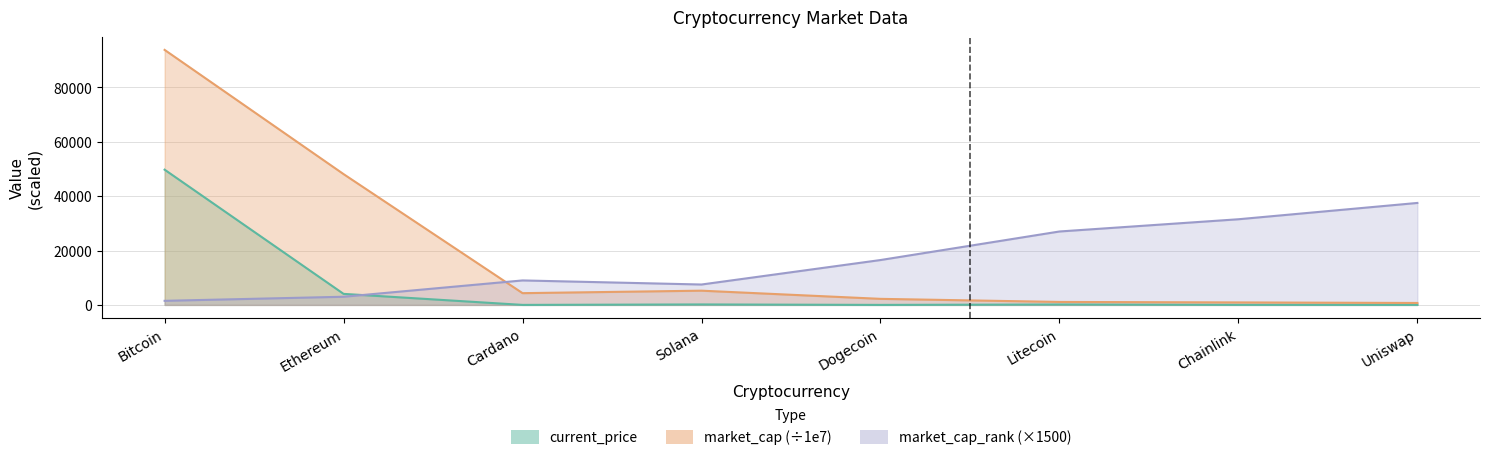

Does the chart display data point markers on the line(s)?

No